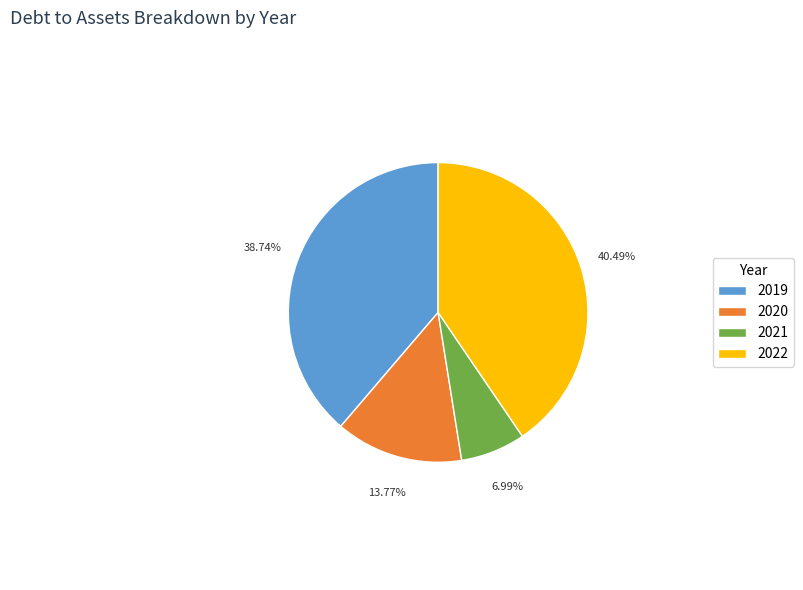

Which slice is the largest?

2022